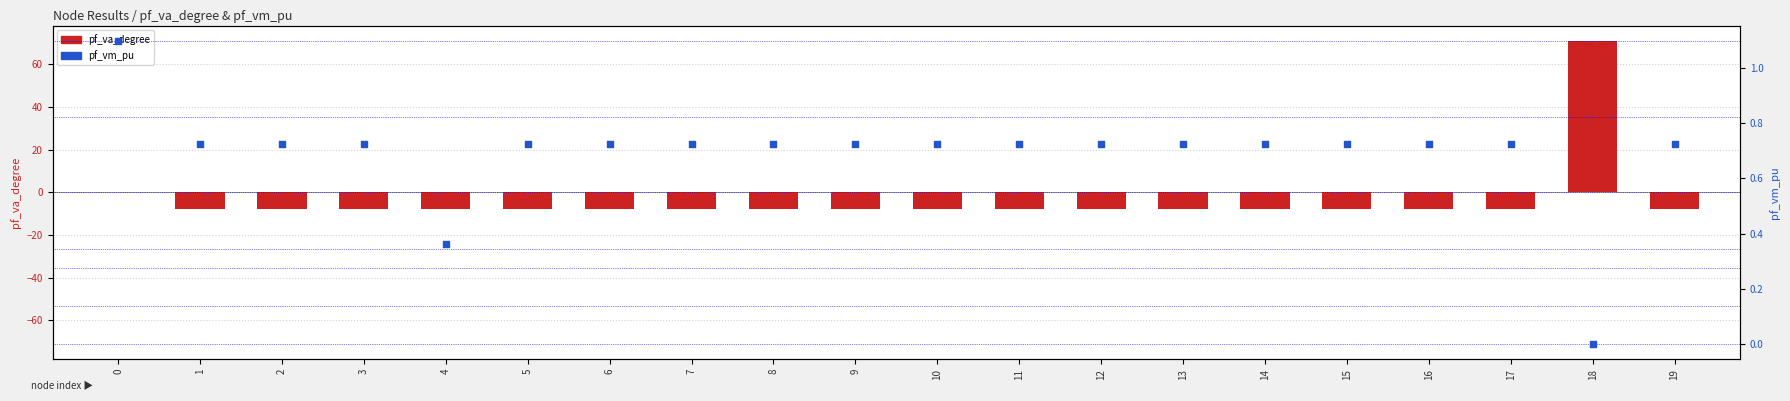

At how many categories does at least one series exceed 65?

1